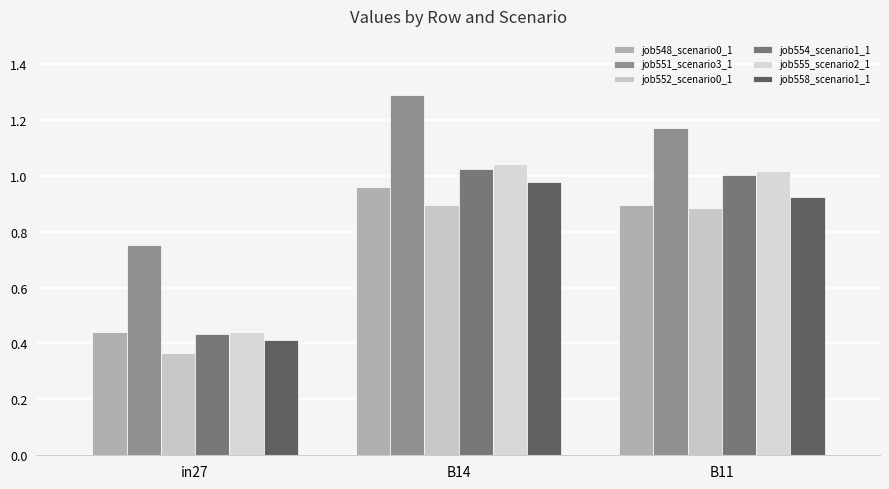

Rank the series by their maximum value, from lowest to highest.

job552_scenario0_1, job548_scenario0_1, job558_scenario1_1, job554_scenario1_1, job555_scenario2_1, job551_scenario3_1